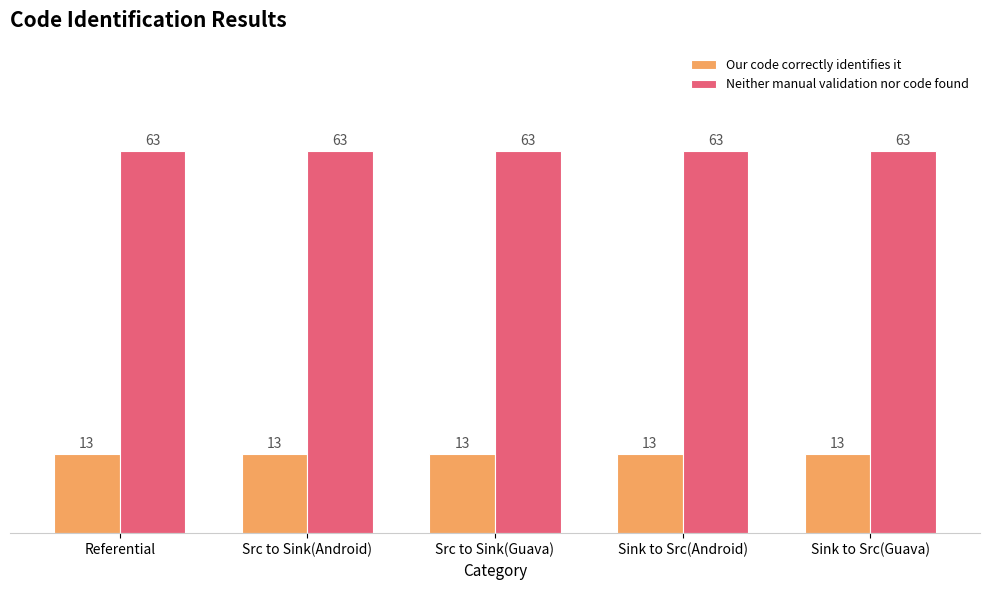

Is it true that Neither manual validation nor code found equals 63 at Src to Sink(Guava)?

True